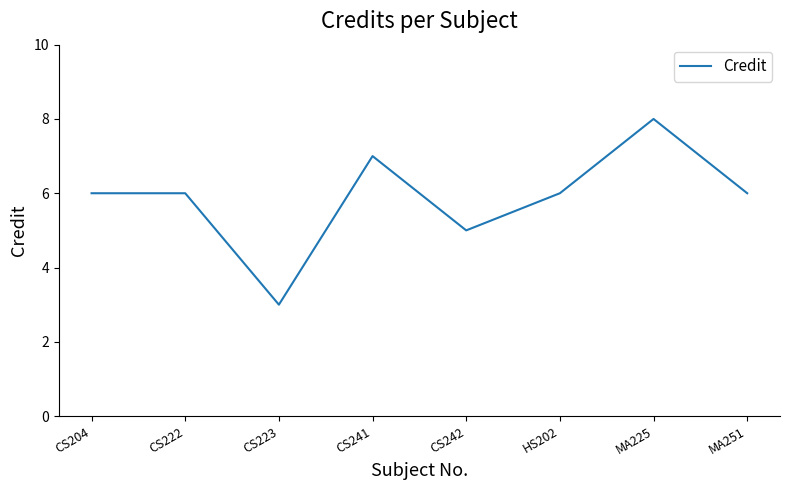

What position from the left is MA251?

8